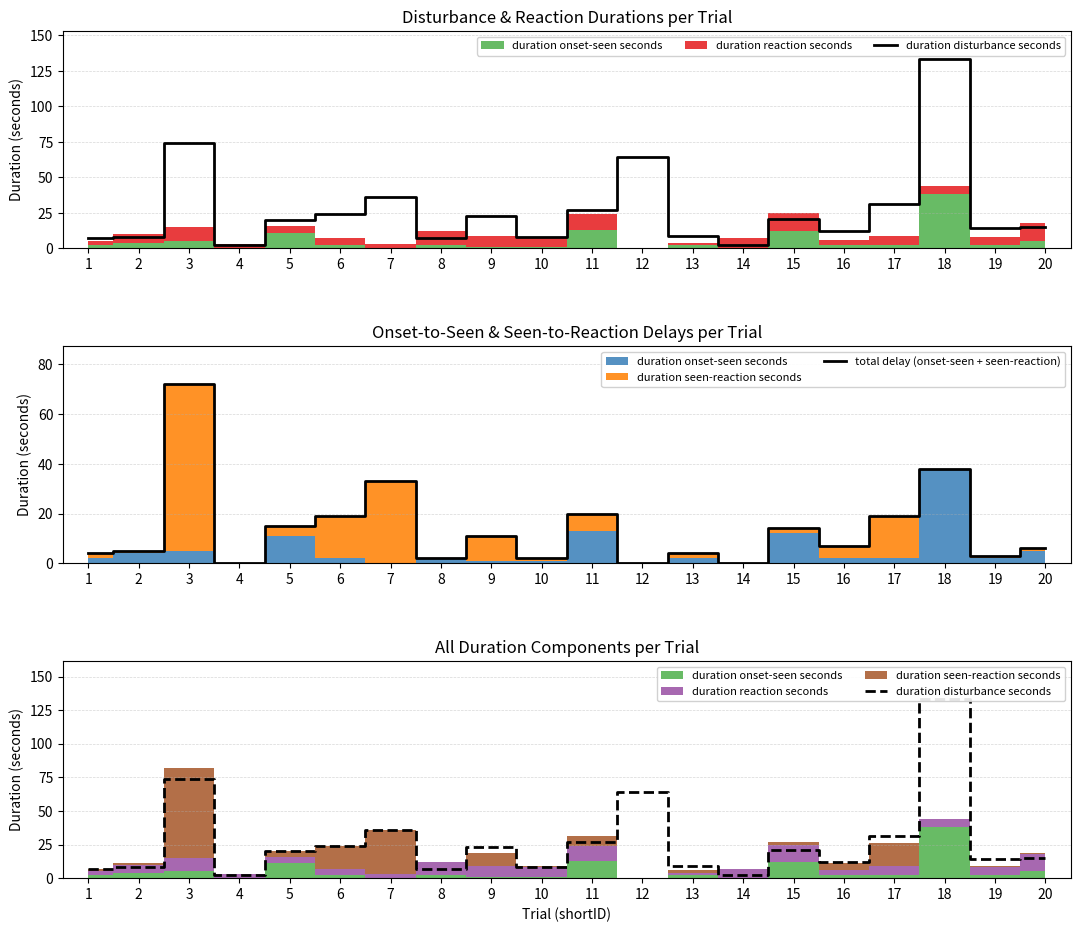

At which category is the sum across all series the highest?

18